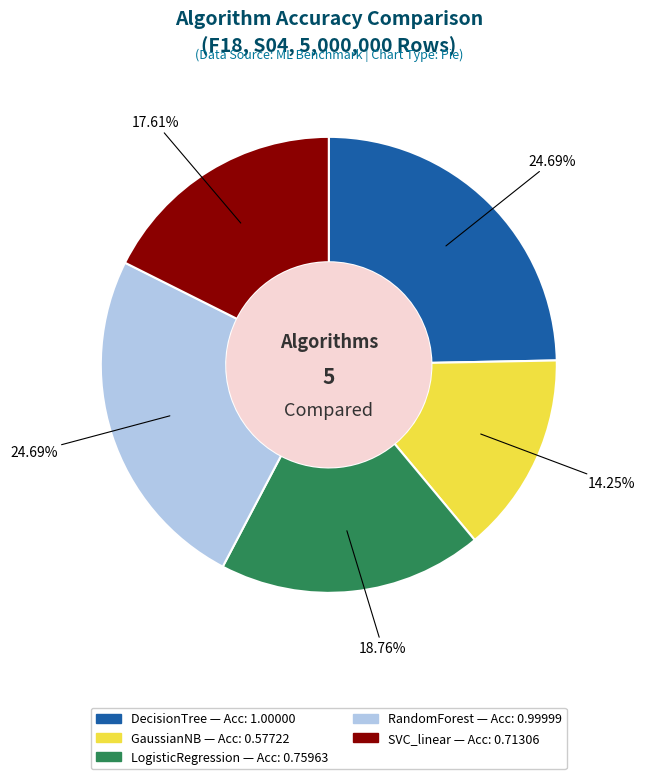

Is LogisticRegression the majority of the pie?

No